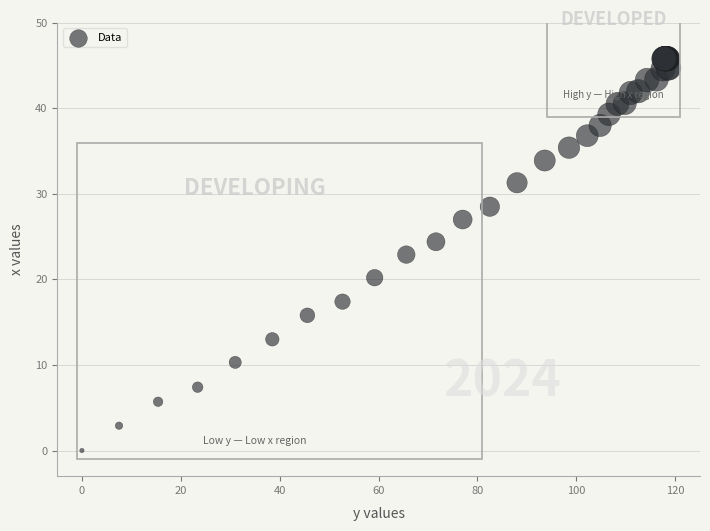

What Y value in the scatter plot is closest to 22?

22.9